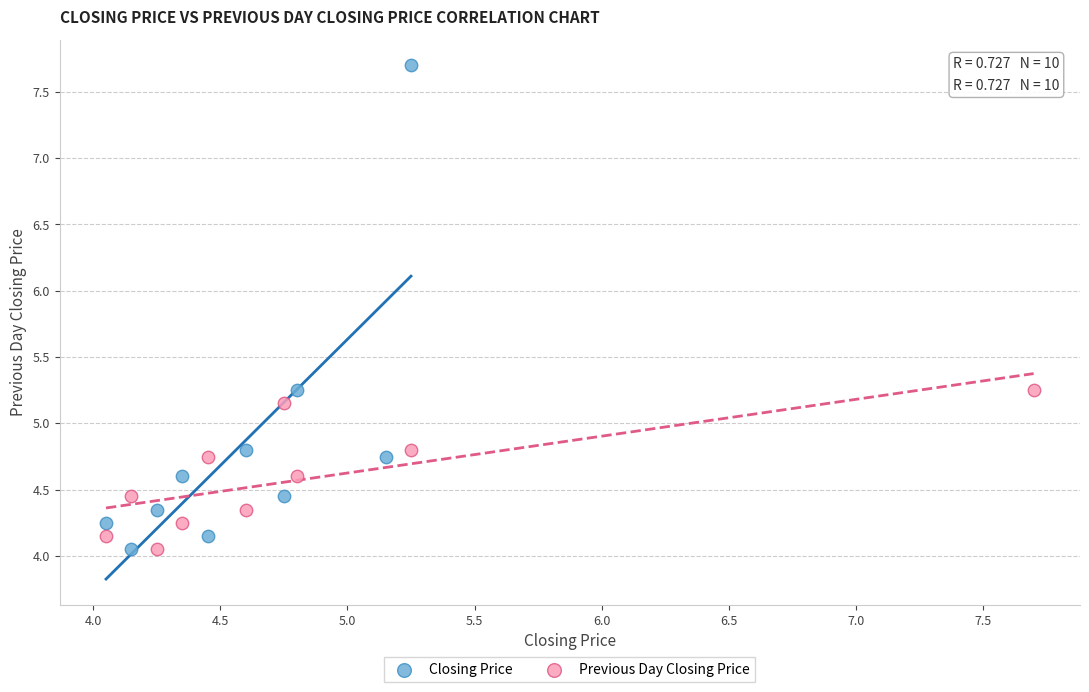

Which series has the largest Y range (max minus min)?

Closing Price